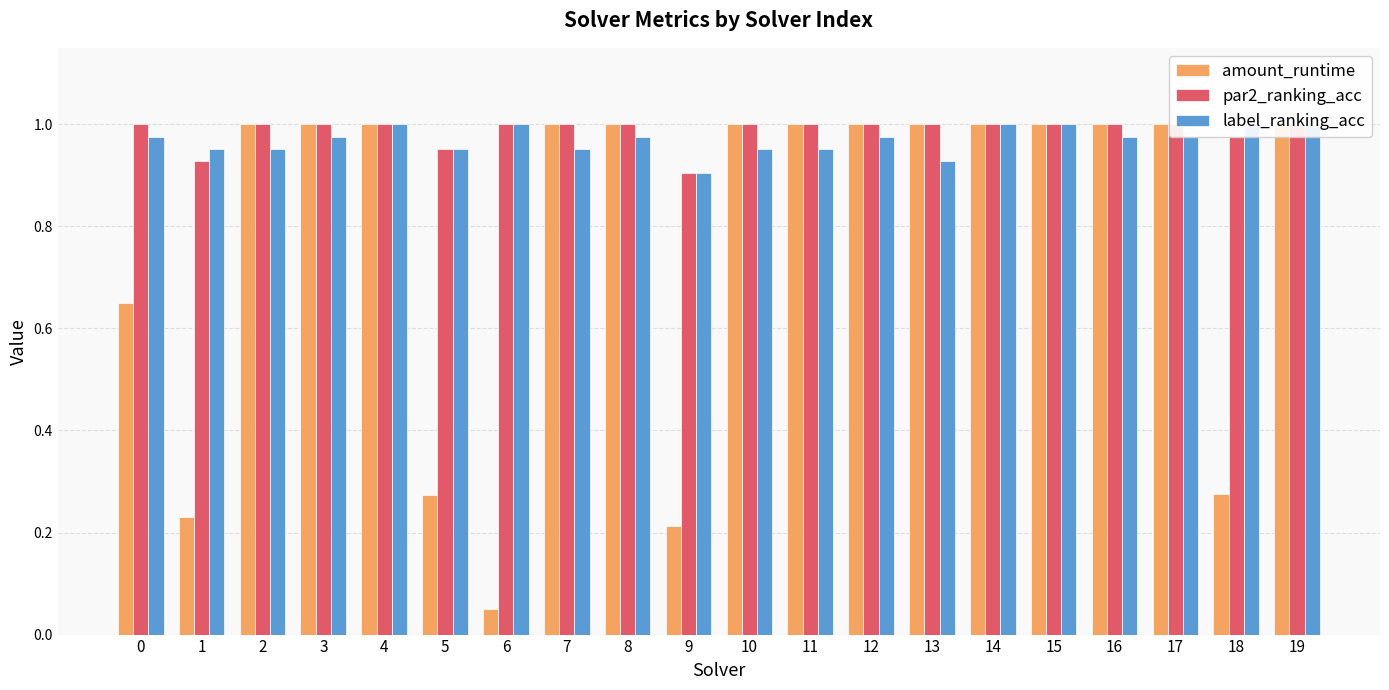

Rank the series at 0 from lowest to highest value.

amount_runtime, label_ranking_acc, par2_ranking_acc